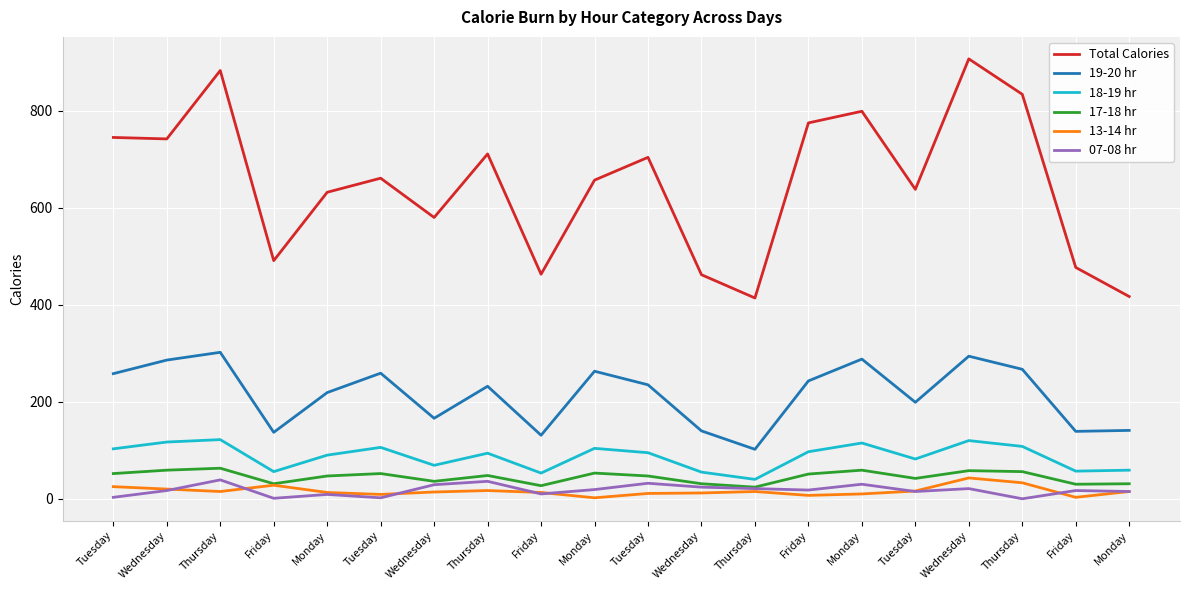

Which series has the largest total across all categories?

Total Calories